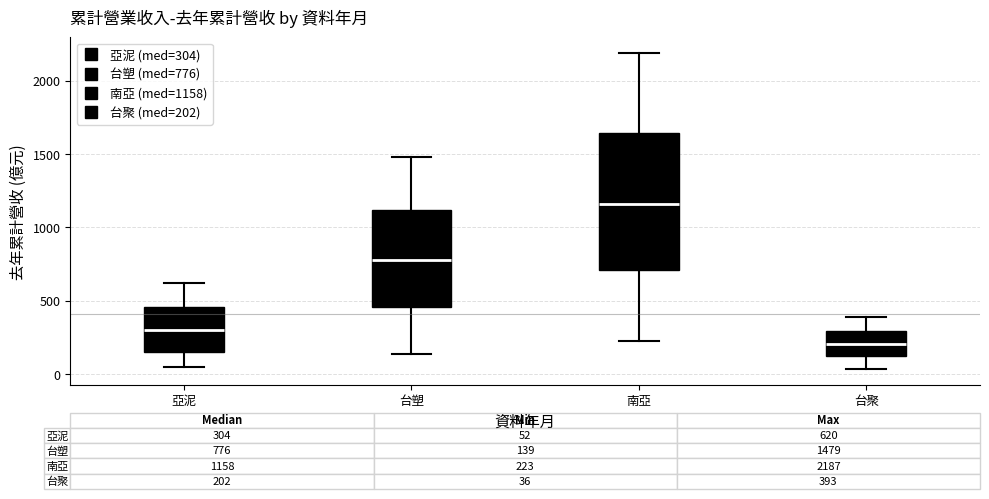

Comparing the boxes themselves (not the whiskers), which one is the tallest?

南亞